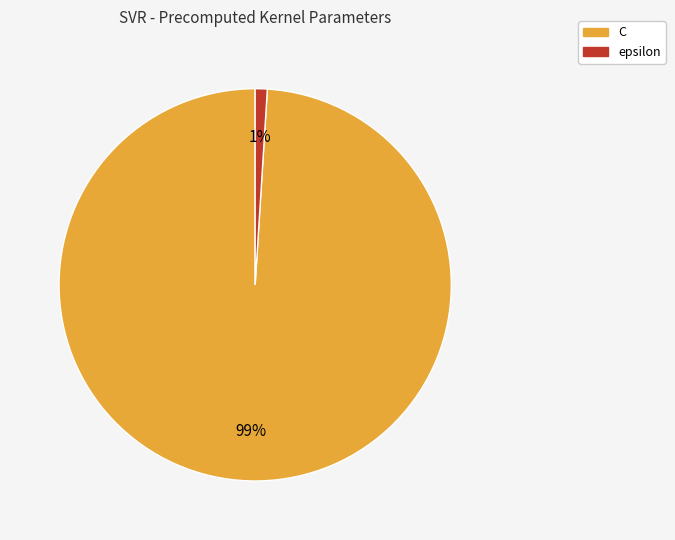

Which category has the biggest portion of the pie?

C